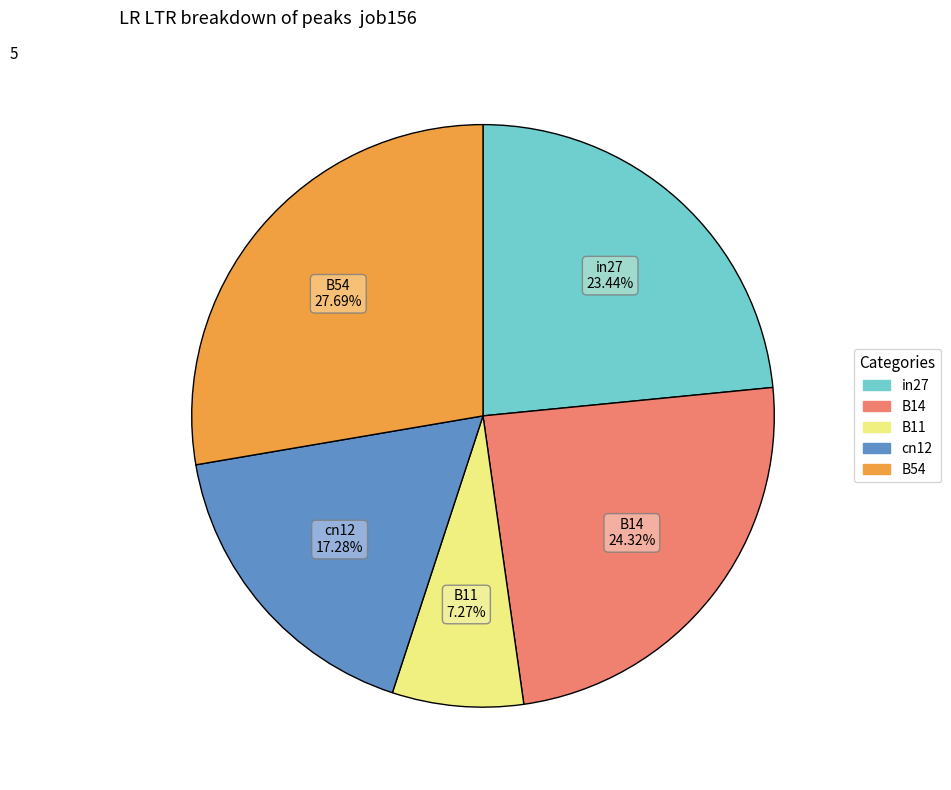

Does any single category account for the majority?

No